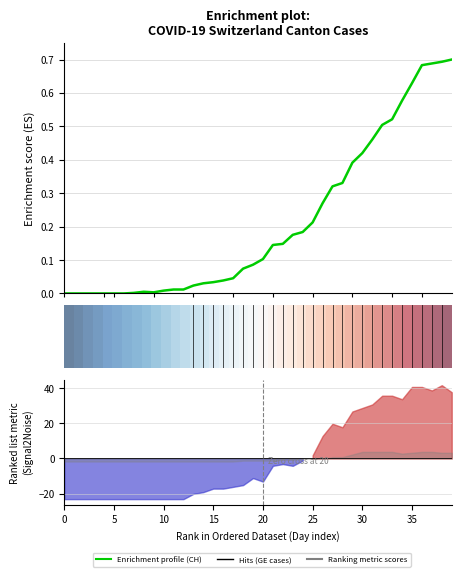

Does the chart have visible grid lines?

Yes